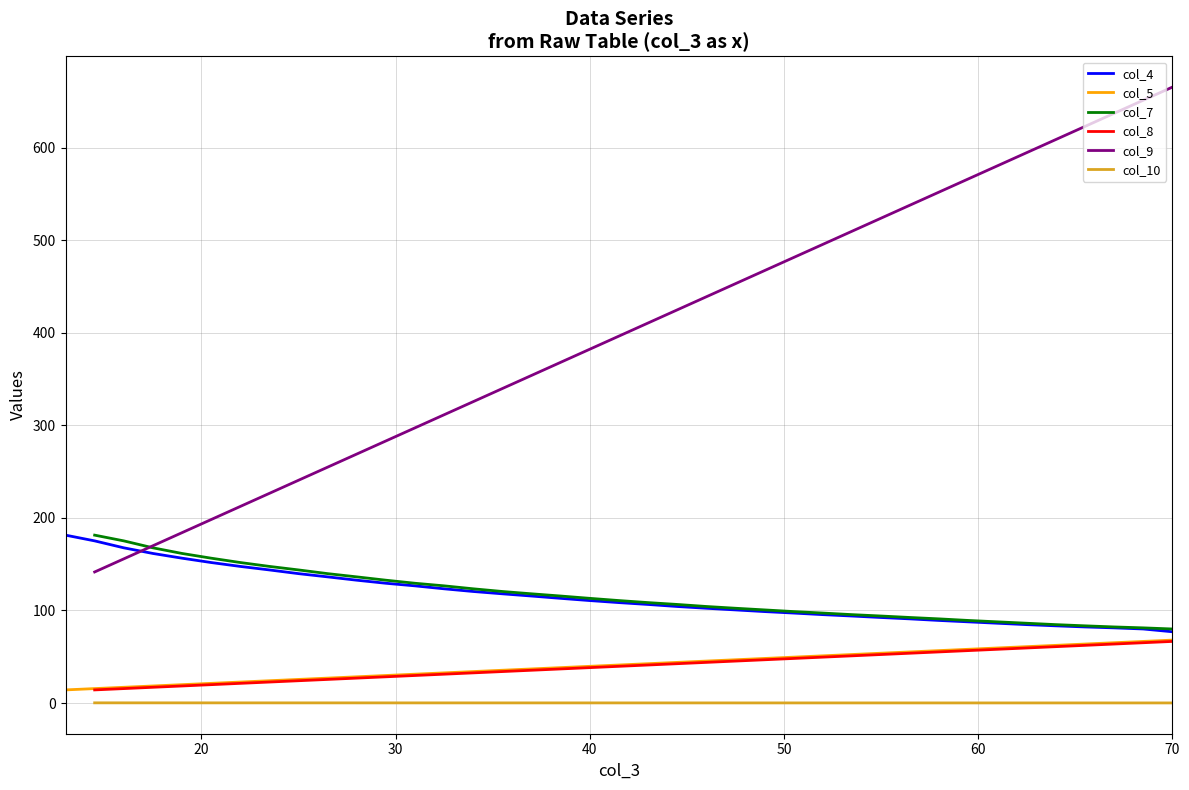

What is the value of the 33rd point from the left?

22.7